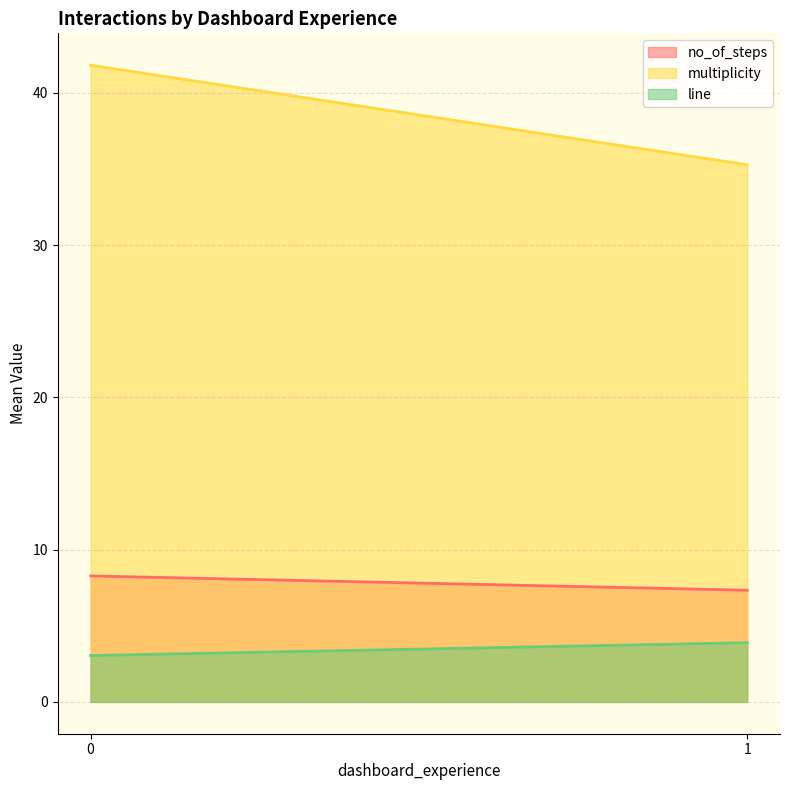

What is the minimum value for multiplicity?

35.3